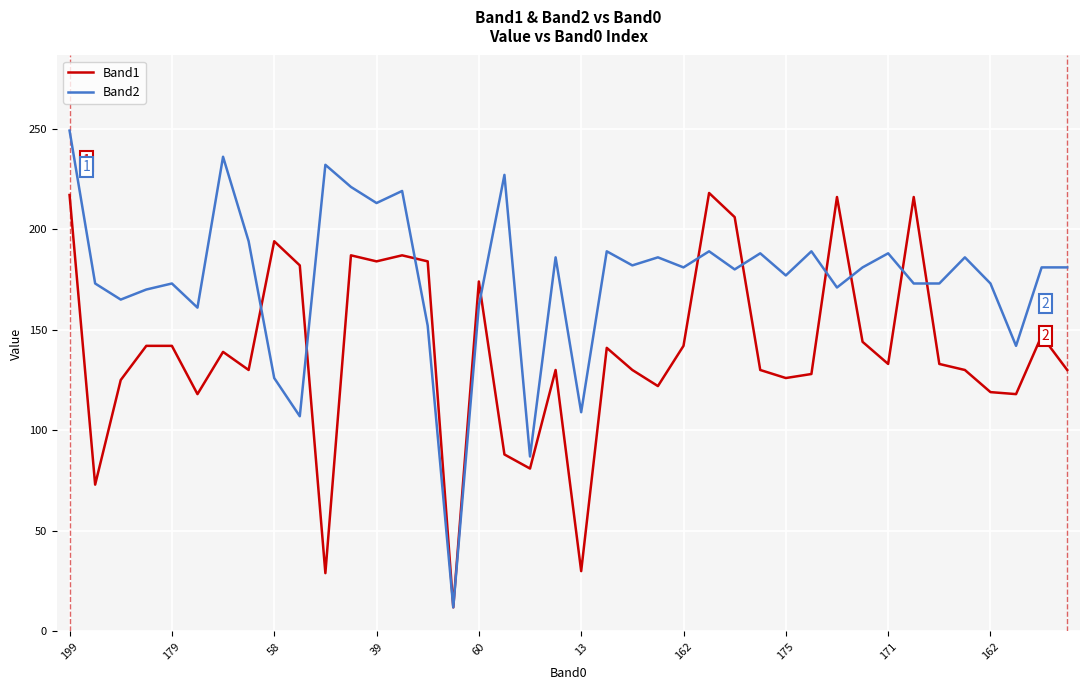

Which series has the largest total across all categories?

Band2